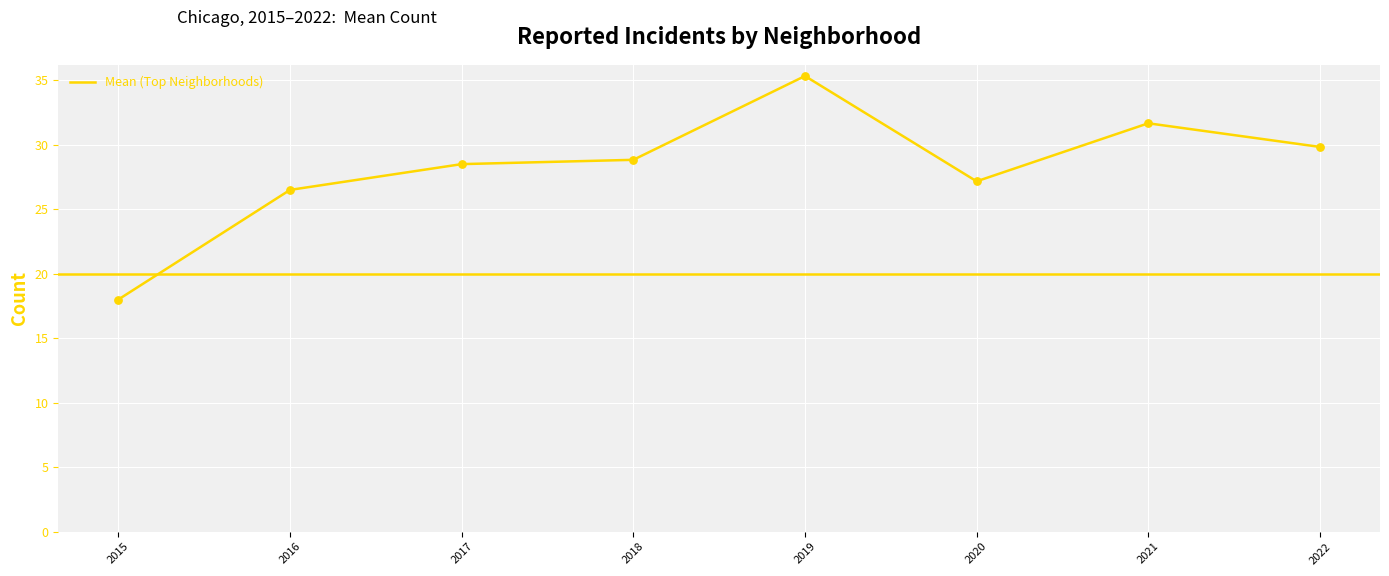

What is the change in value from 2017 to 2021?

+3.2